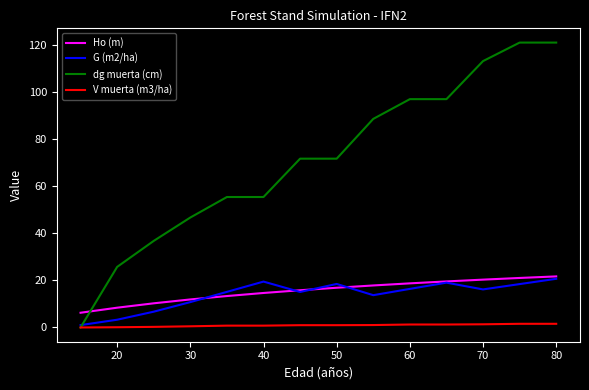

How many intersections are there between Ho (m) and dg muerta (cm)?

1